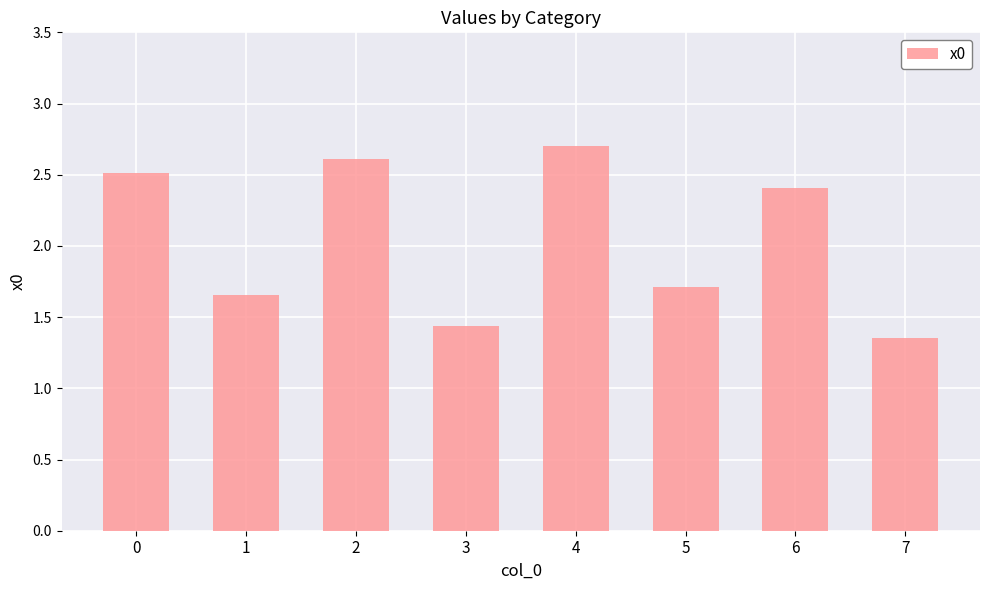

Which category has the lowest value across all series?

7